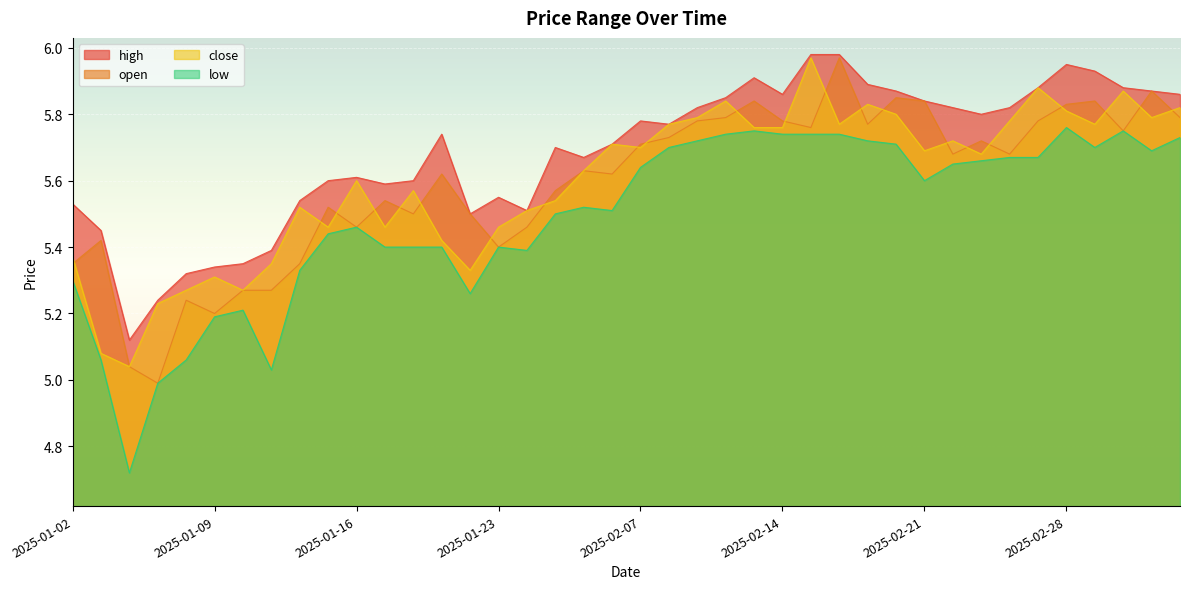

Reading right to left, extract all data points from this chart.

high: 5.9	5.9	5.9	5.9	6.0	5.9	5.8	5.8	5.8	5.8	5.9	5.9	6.0	6.0	5.9	5.9	5.8	5.8	5.8	5.8	5.7	5.7	5.7	5.5	5.5	5.5	5.7	5.6	5.6	5.6	5.6	5.5	5.4	5.3	5.3	5.3	5.2	5.1	5.5	5.5
open: 5.8	5.9	5.8	5.8	5.8	5.8	5.7	5.7	5.7	5.8	5.8	5.8	6.0	5.8	5.8	5.8	5.8	5.8	5.7	5.7	5.6	5.6	5.6	5.5	5.4	5.5	5.6	5.5	5.5	5.5	5.5	5.3	5.3	5.3	5.2	5.2	5.0	5.0	5.4	5.3
close: 5.8	5.8	5.9	5.8	5.8	5.9	5.8	5.7	5.7	5.7	5.8	5.8	5.8	6.0	5.8	5.8	5.8	5.8	5.8	5.7	5.7	5.6	5.5	5.5	5.5	5.3	5.4	5.6	5.5	5.6	5.5	5.5	5.3	5.3	5.3	5.3	5.2	5.0	5.1	5.4
low: 5.7	5.7	5.8	5.7	5.8	5.7	5.7	5.7	5.7	5.6	5.7	5.7	5.7	5.7	5.7	5.8	5.7	5.7	5.7	5.6	5.5	5.5	5.5	5.4	5.4	5.3	5.4	5.4	5.4	5.5	5.4	5.3	5.0	5.2	5.2	5.1	5.0	4.7	5.1	5.3